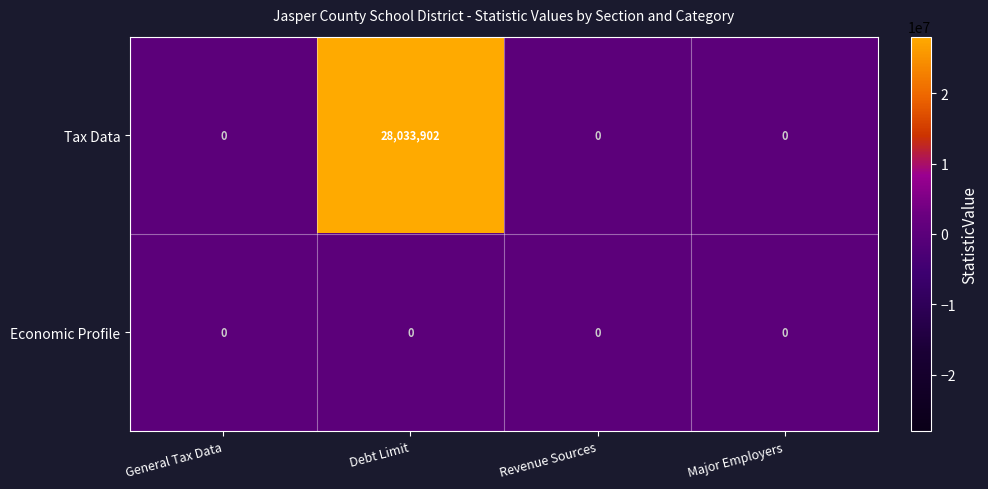

How many data points in Tax Data are above 0?

1